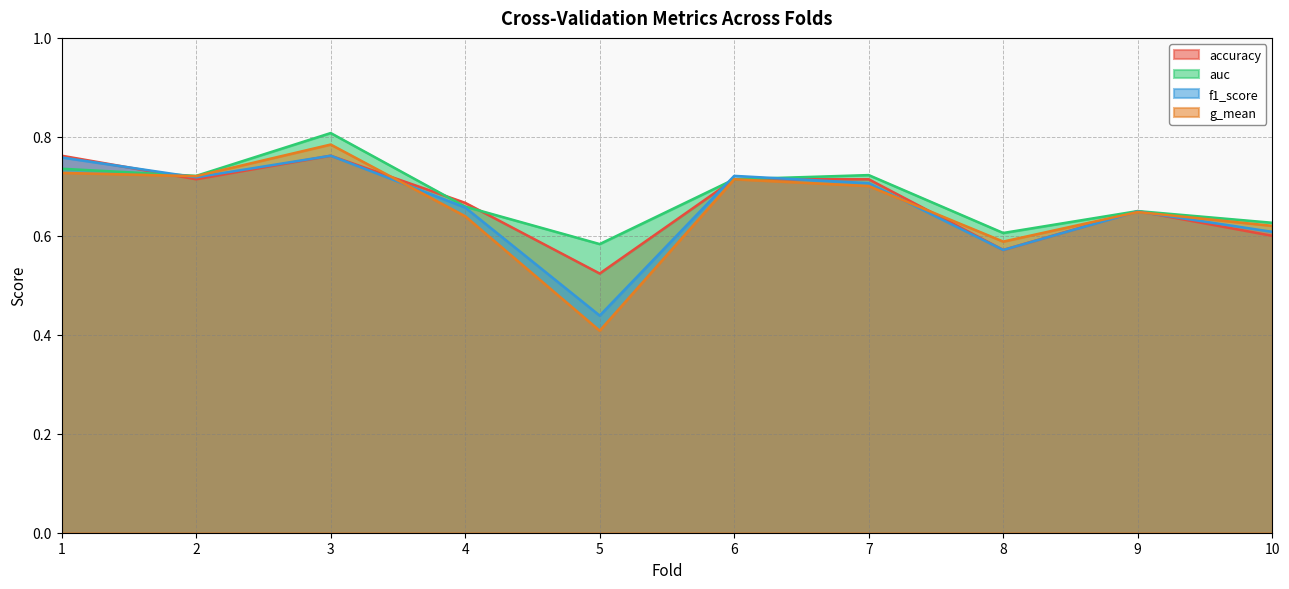

Between which two adjacent categories do auc and accuracy first intersect?

1 and 2